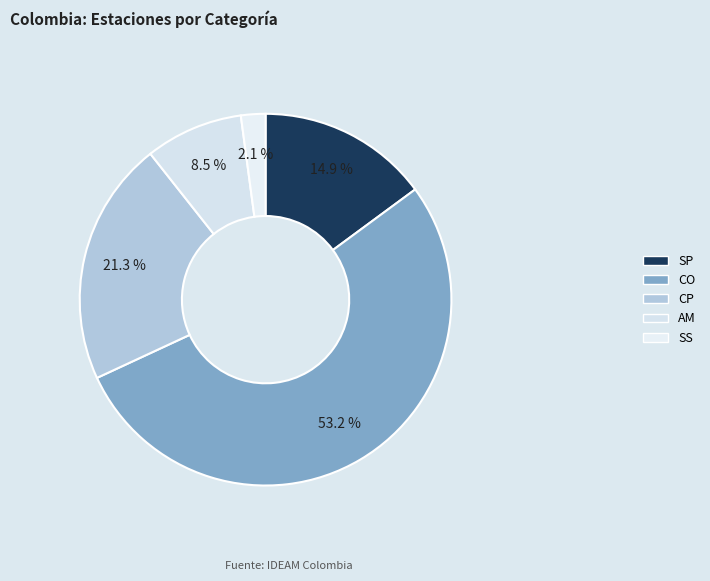

Combined, do CO and SP account for over 50%?

Yes